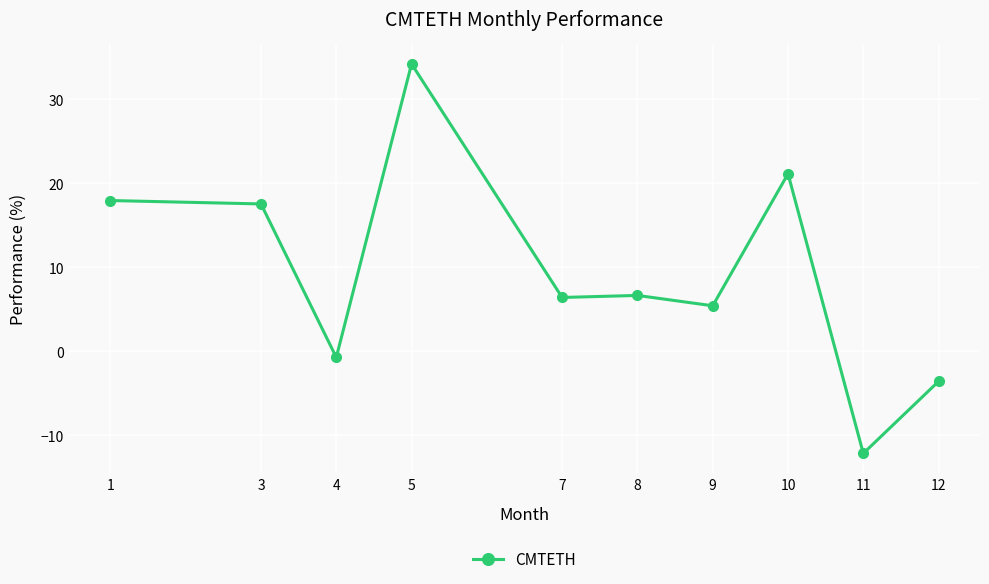

The value at 9 is 5.4. True or false?

True